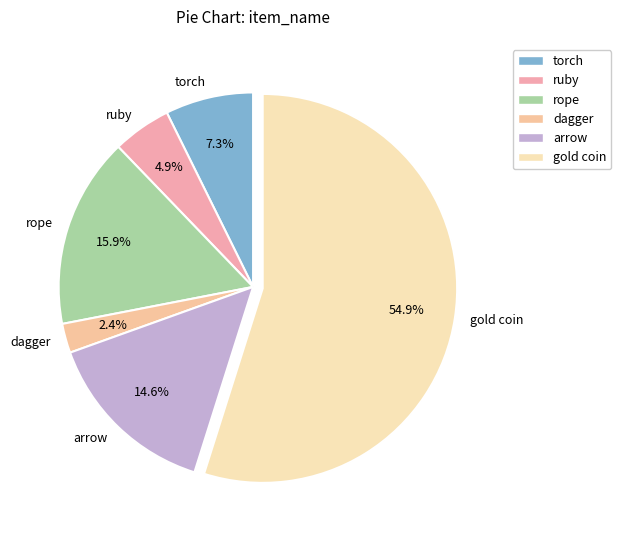

Which slice is the smallest?

dagger